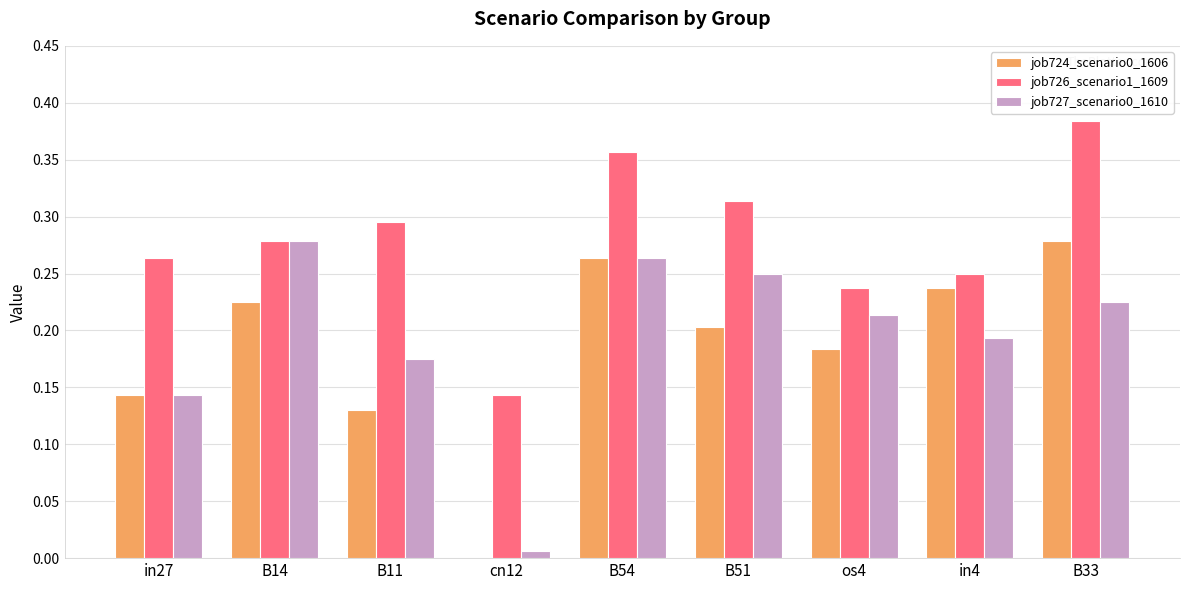

How many categories are shown in the chart?

9